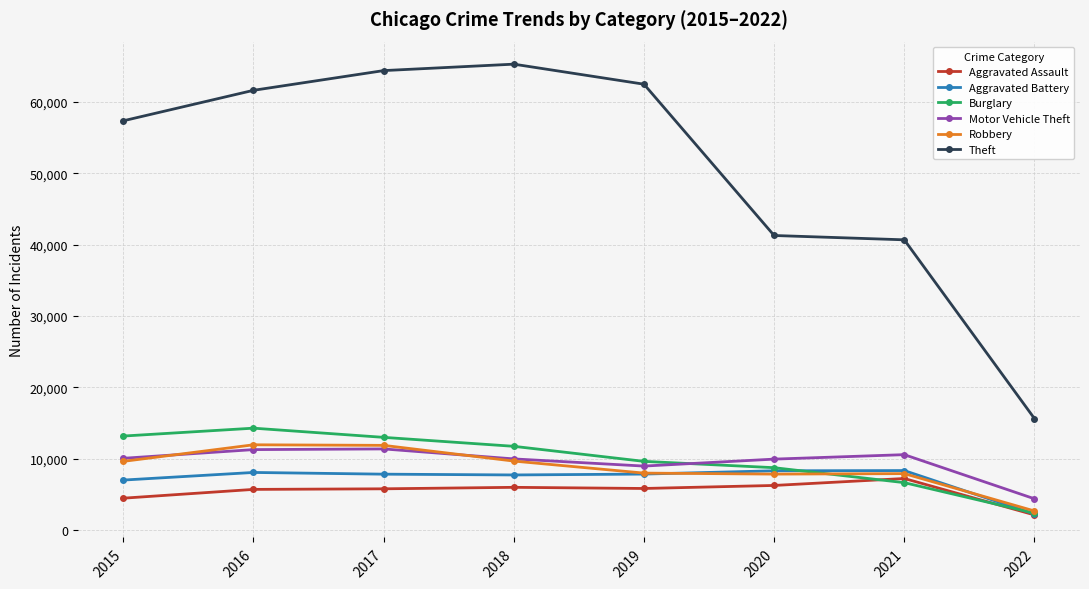

In Aggravated Battery, how many points are higher than both neighbors (excluding endpoints)?

2